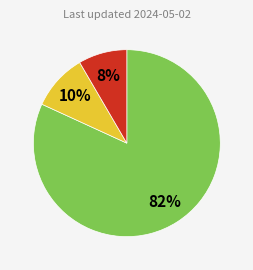

Does any single category account for the majority?

Yes